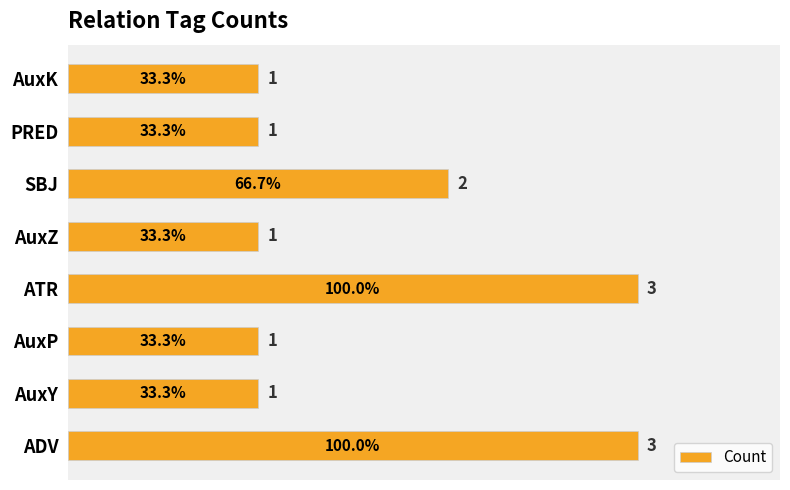

Reading bottom to top, what are all the values shown in this chart?

ADV=3	AuxY=1	AuxP=1	ATR=3	AuxZ=1	SBJ=2	PRED=1	AuxK=1